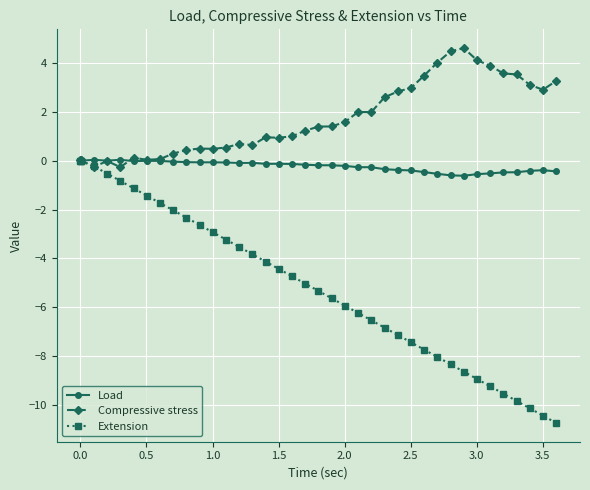

What is the greatest value displayed?

4.6